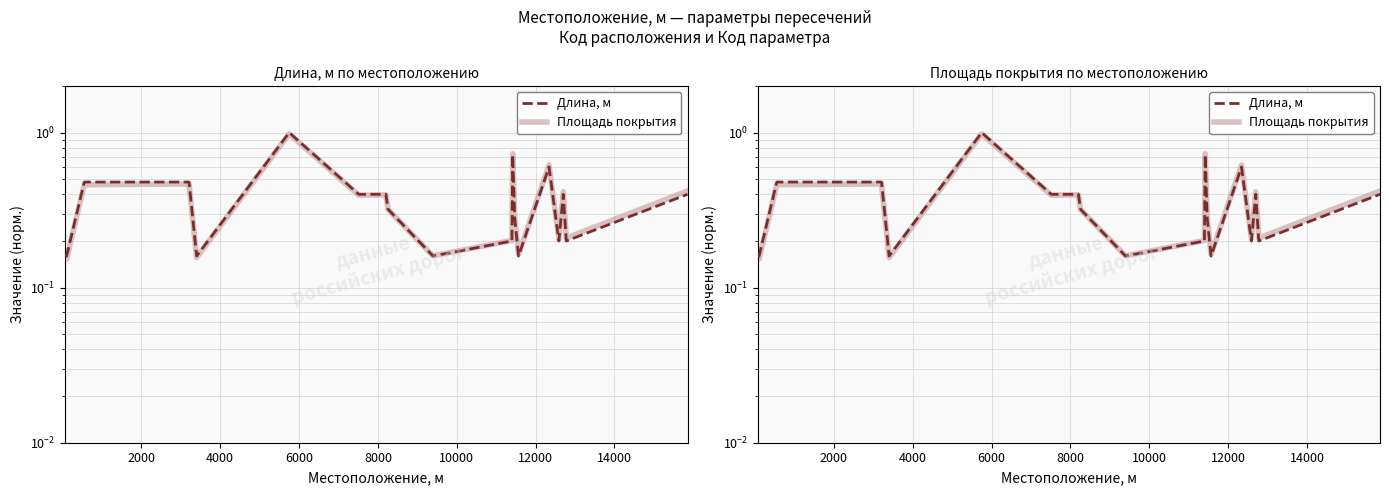

What are all the series names shown in the legend?

Длина, м, Площадь покрытия